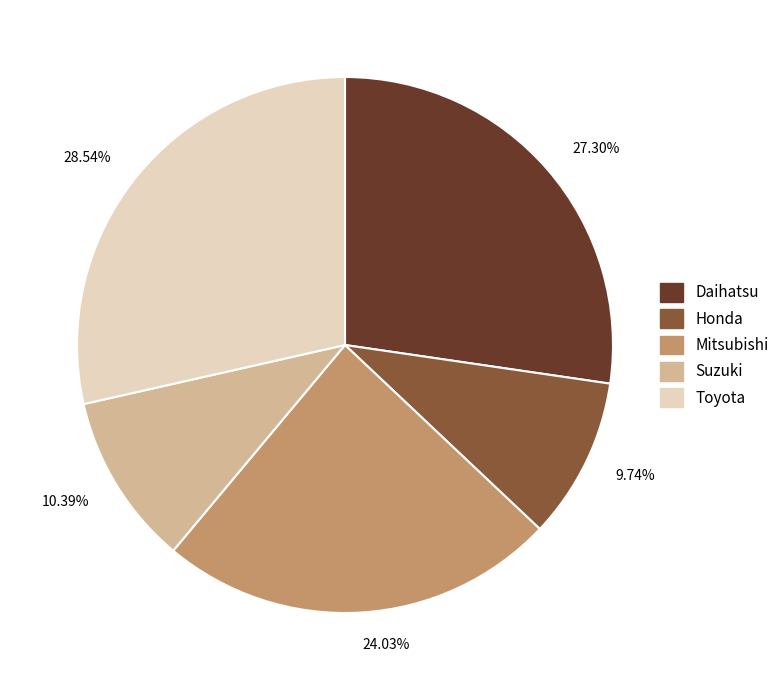

To the nearest percent, what is the difference between the largest and smallest slice percentages?

19%